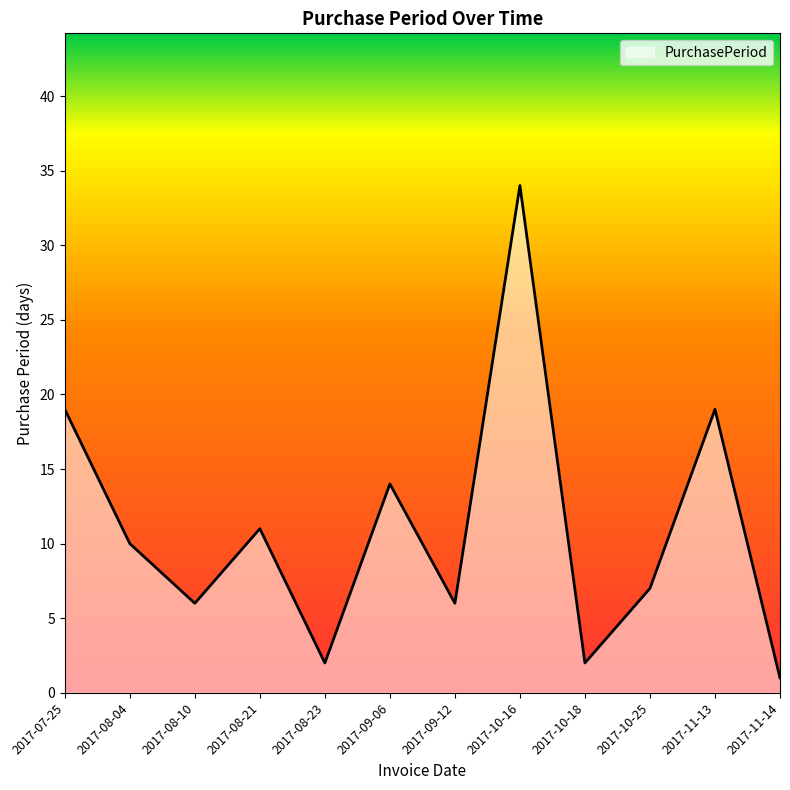

Is it true that the value at 2017-10-25 is 7?

True